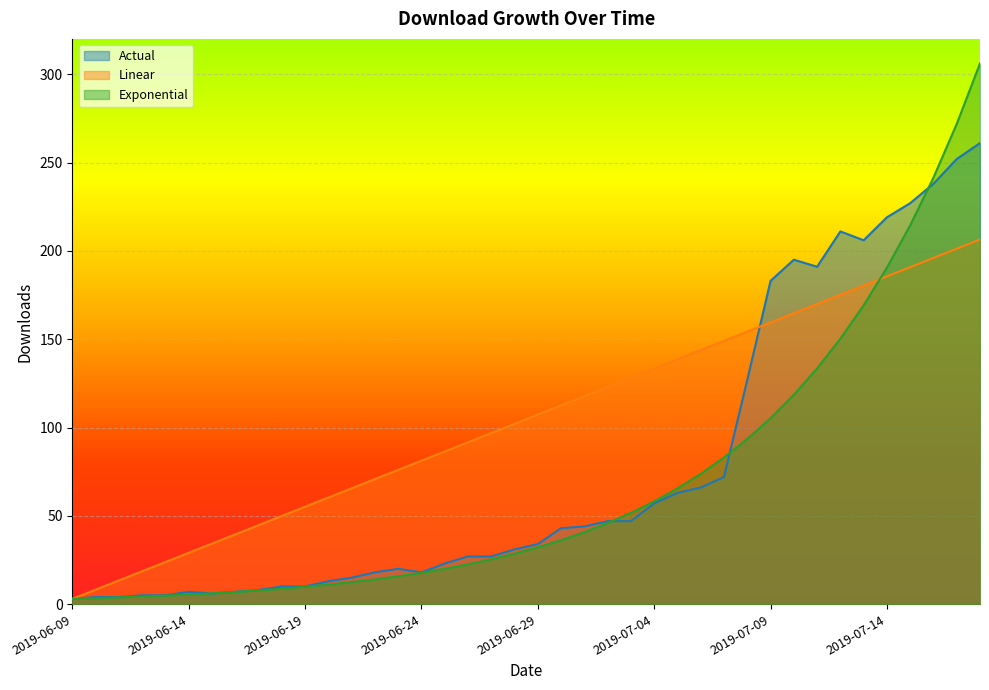

List the labels in order of Linear value, largest first.

2019-07-18, 2019-07-17, 2019-07-16, 2019-07-15, 2019-07-14, 2019-07-13, 2019-07-12, 2019-07-11, 2019-07-10, 2019-07-09, 2019-07-08, 2019-07-07, 2019-07-06, 2019-07-05, 2019-07-04, 2019-07-03, 2019-07-02, 2019-07-01, 2019-06-30, 2019-06-29, 2019-06-28, 2019-06-27, 2019-06-26, 2019-06-25, 2019-06-24, 2019-06-23, 2019-06-22, 2019-06-21, 2019-06-20, 2019-06-19, 2019-06-18, 2019-06-17, 2019-06-16, 2019-06-15, 2019-06-14, 2019-06-13, 2019-06-12, 2019-06-11, 2019-06-10, 2019-06-09